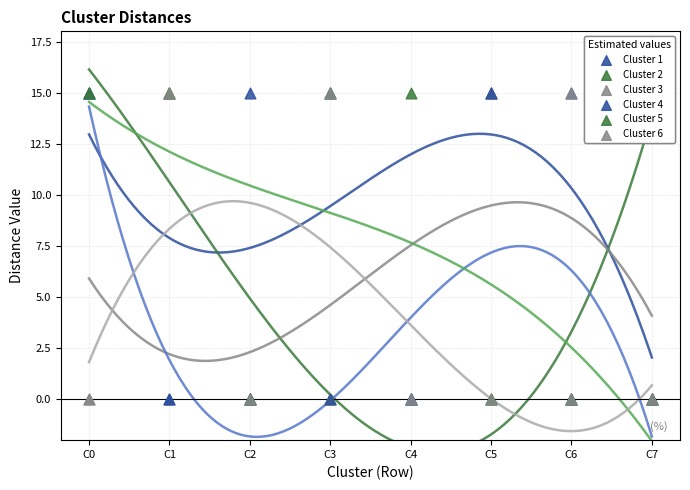

At how many categories does at least one series exceed 6?

8